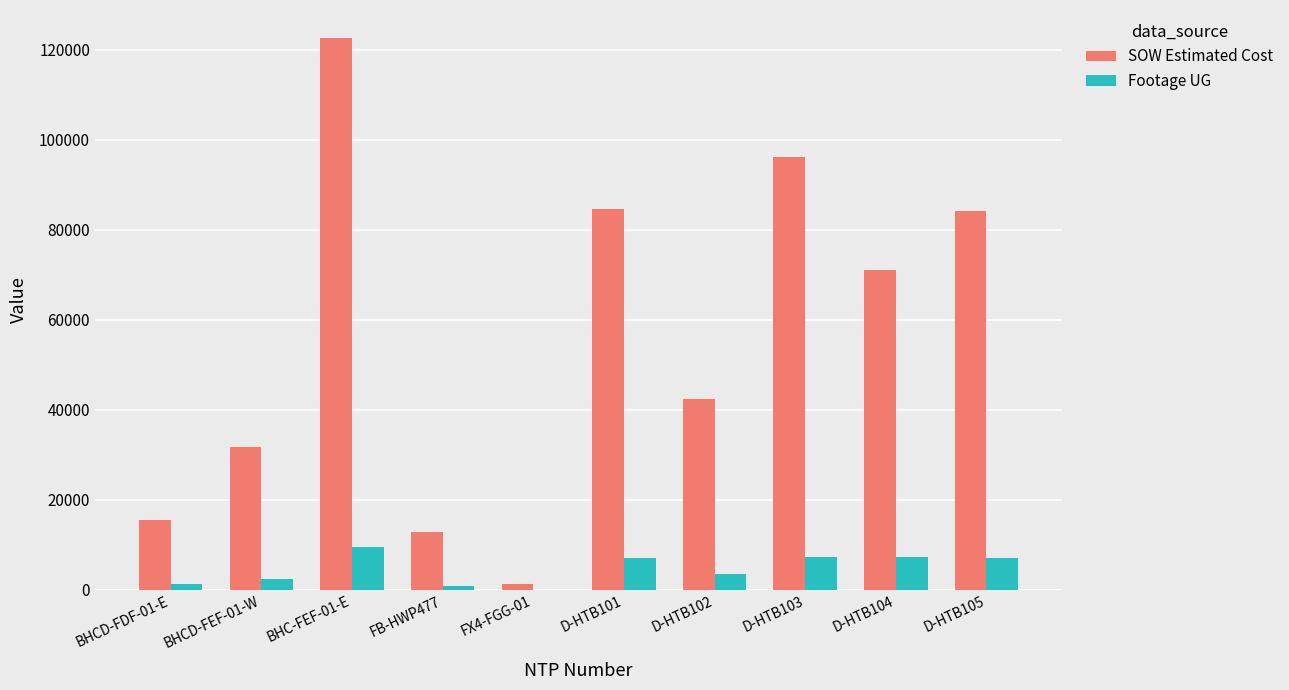

At which category does the chart reach its peak across all series?

BHC-FEF-01-E